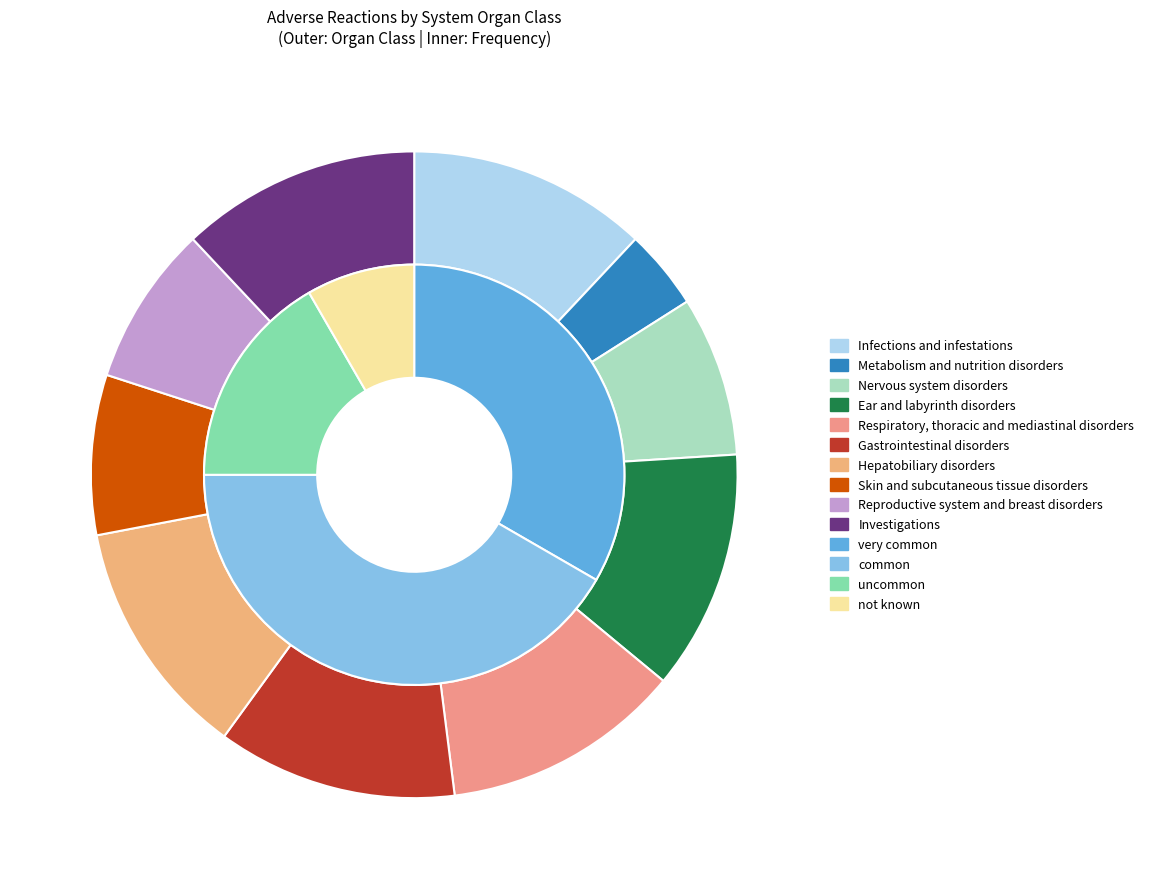

Rank the categories by value from highest to lowest.

Infections and infestations, Ear and labyrinth disorders, Respiratory, thoracic and mediastinal disorders, Gastrointestinal disorders, Hepatobiliary disorders, Investigations, Nervous system disorders, Skin and subcutaneous tissue disorders, Reproductive system and breast disorders, Metabolism and nutrition disorders